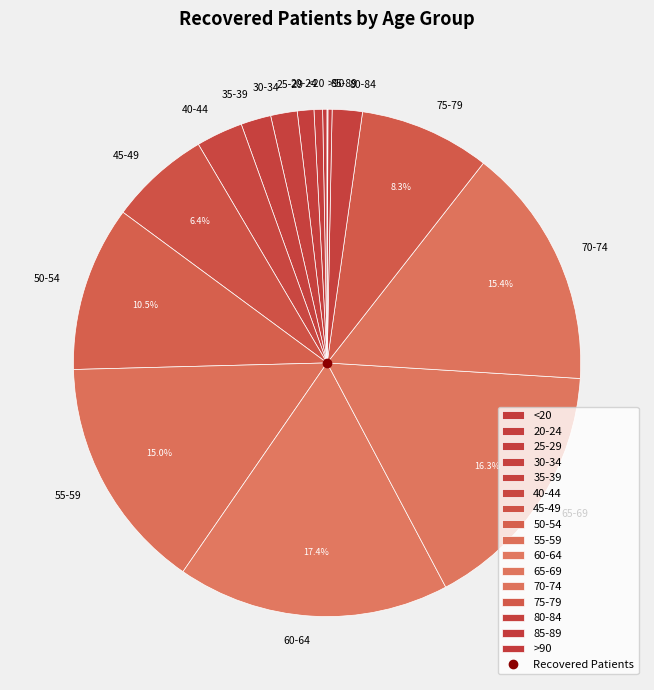

Combined, do 45-49 and 25-29 account for over 50%?

No